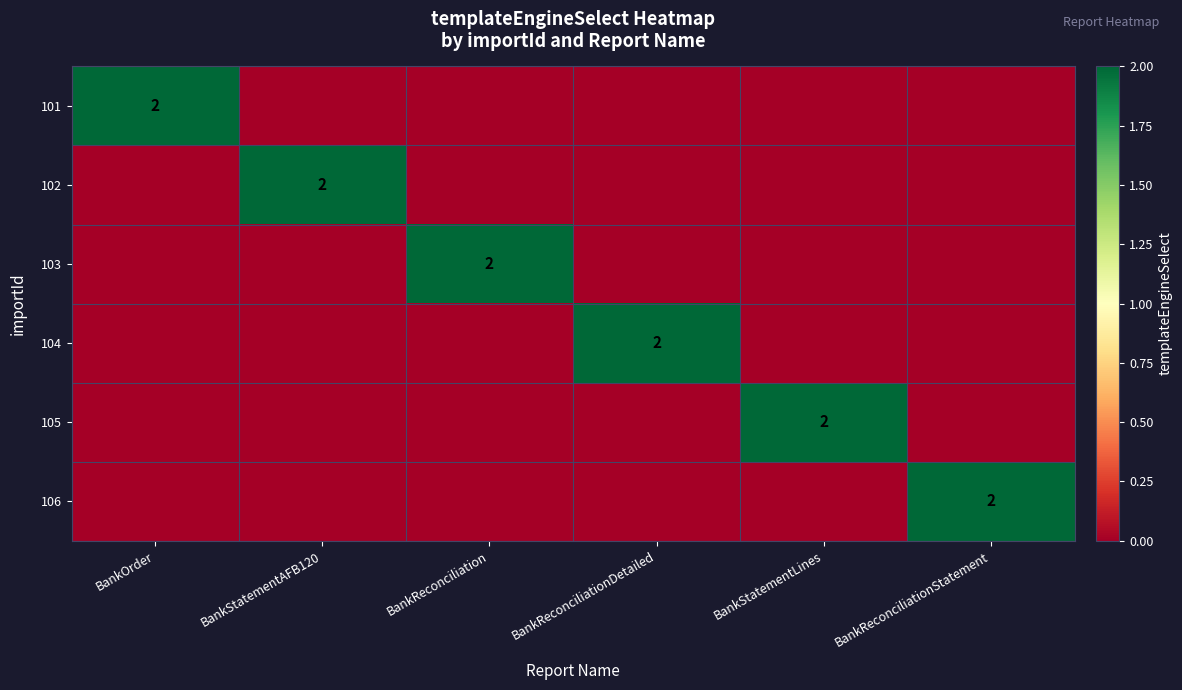

Is it true that 104 equals 2 at BankReconciliationDetailed?

True